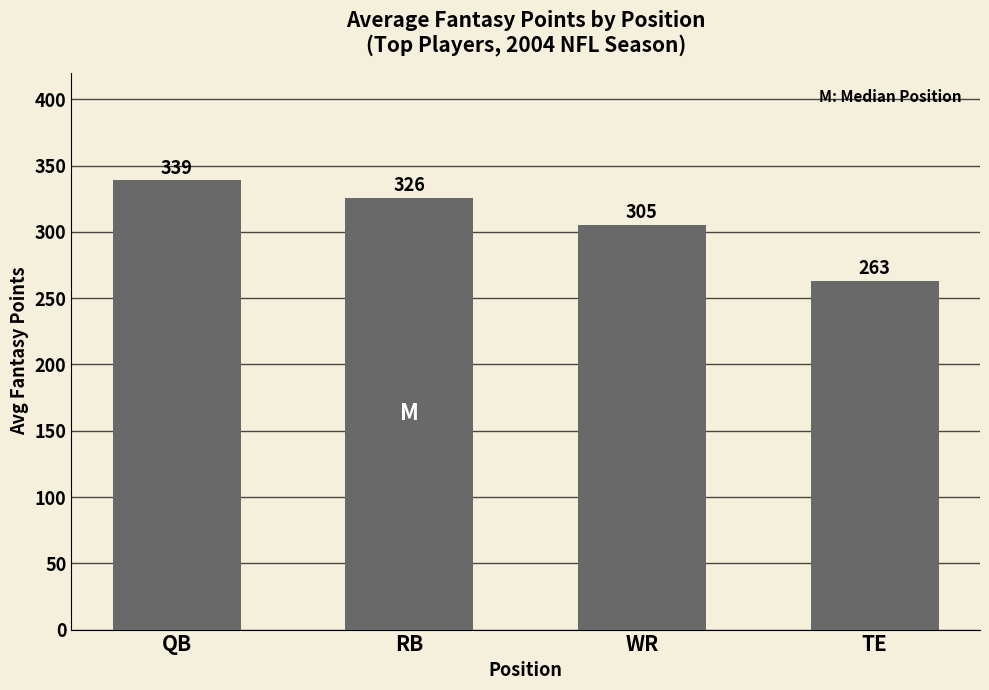

How many bars are there in total?

4